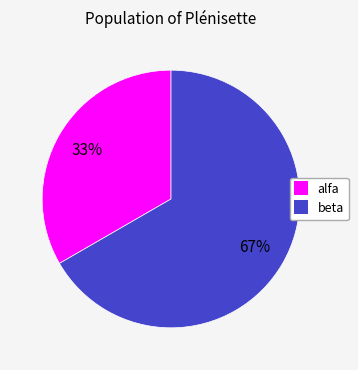

True or false: alfa accounts for 33% of the total.

True